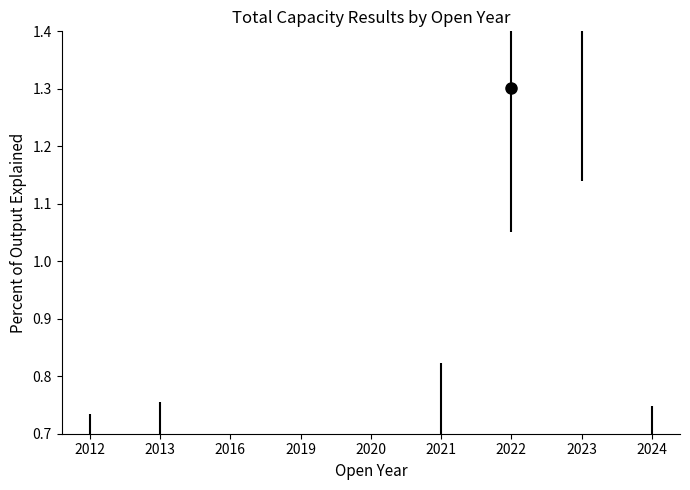

Count the number of data series in this chart.

1